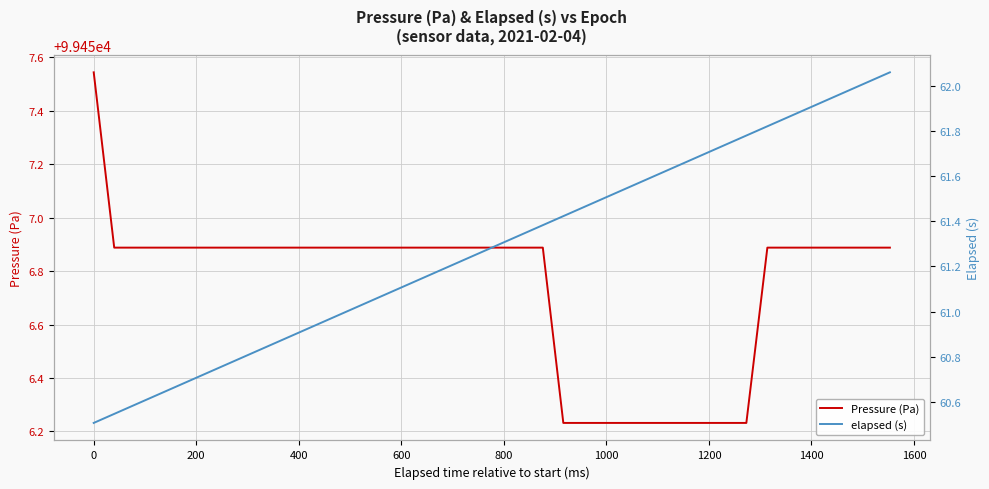

Rank the series by their average value, from highest to lowest.

Pressure (Pa), elapsed (s)